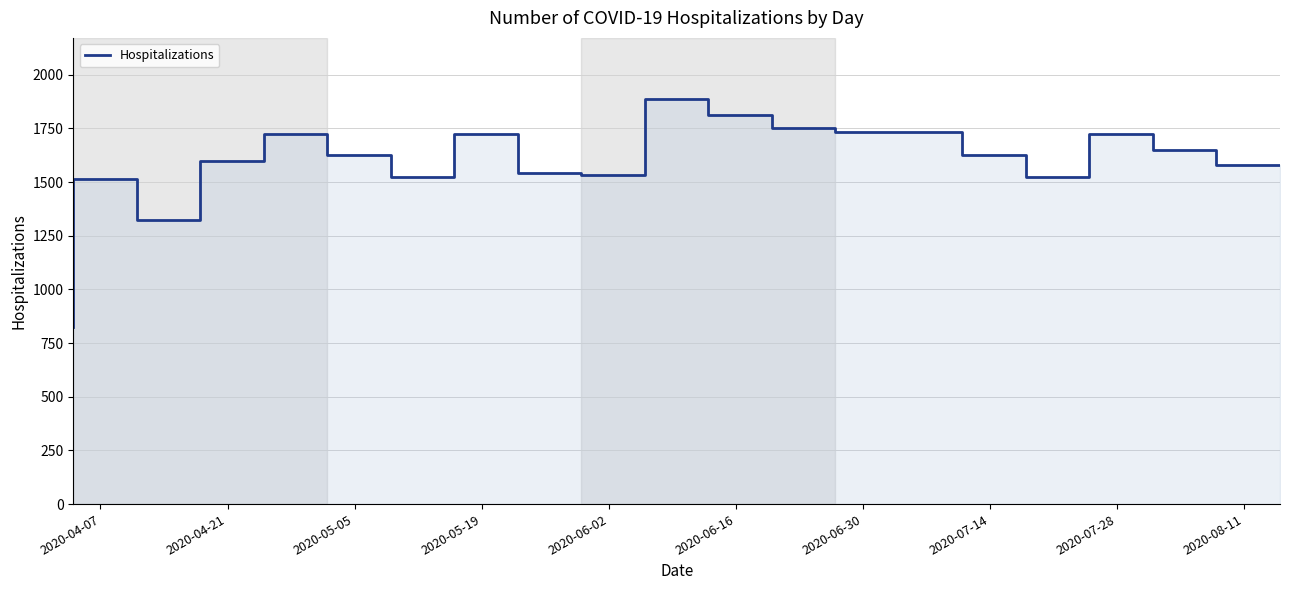

How many lines are shown in the chart?

1